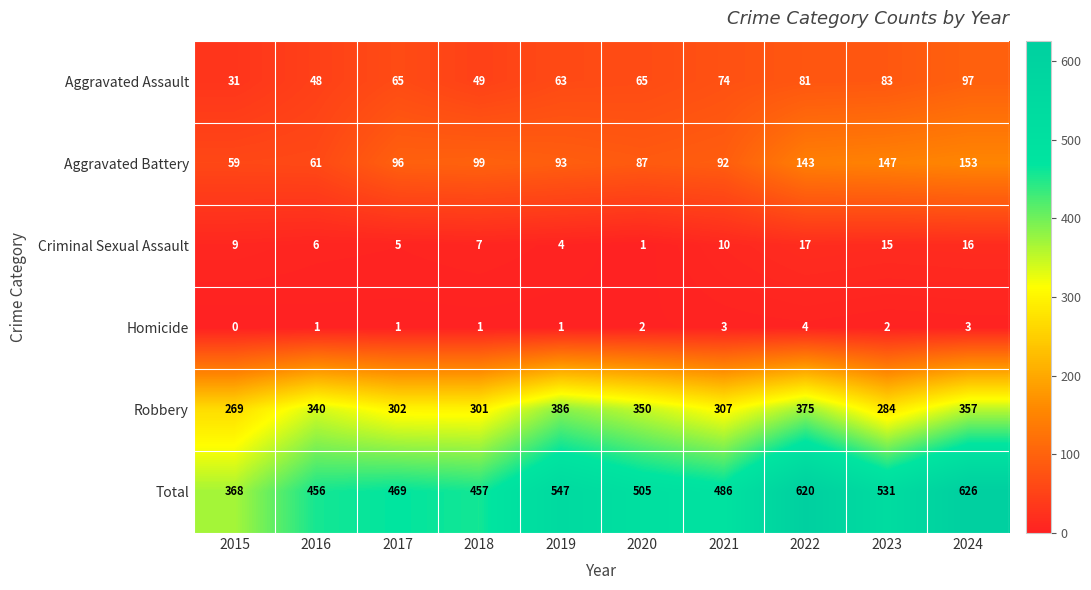

List the series in order of their peak value, highest first.

Total, Robbery, Aggravated Battery, Aggravated Assault, Criminal Sexual Assault, Homicide